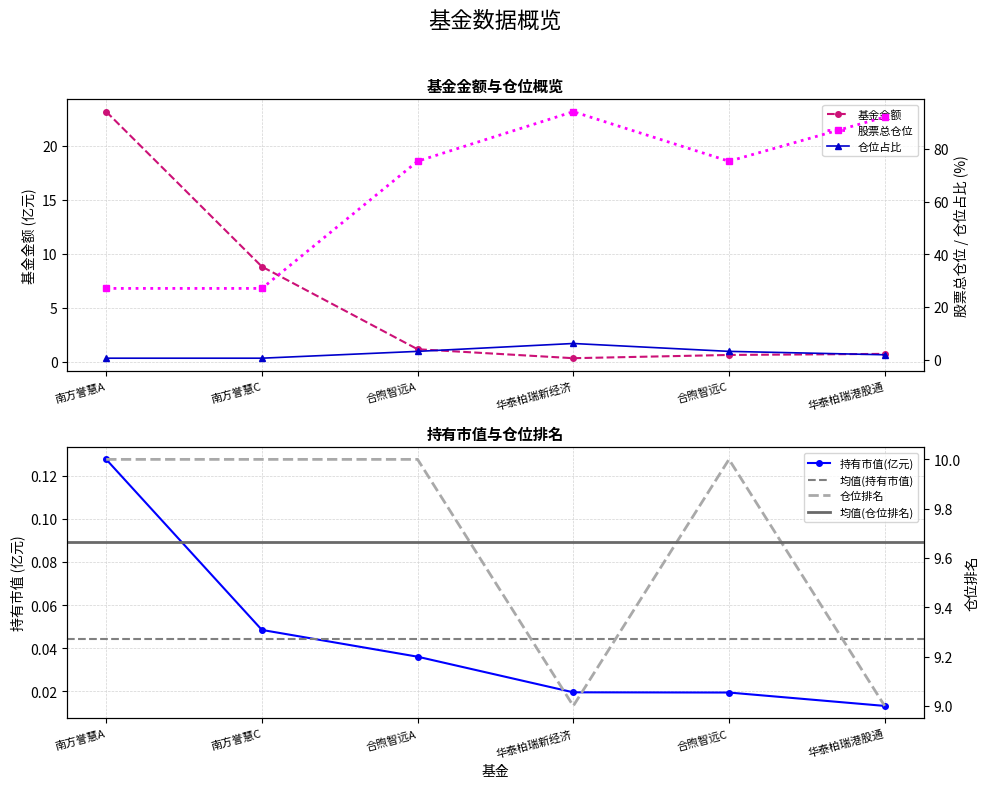

How many lines are shown in the chart?

5